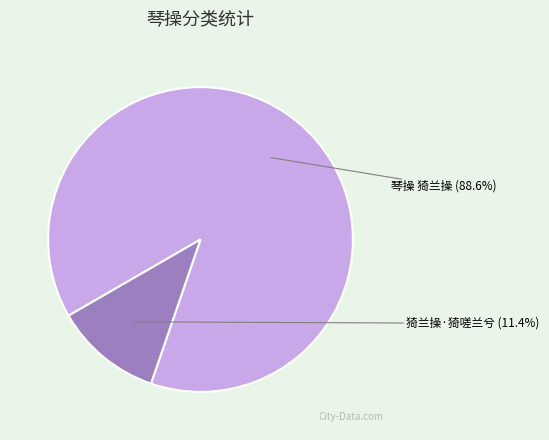

Does any single category account for the majority?

Yes